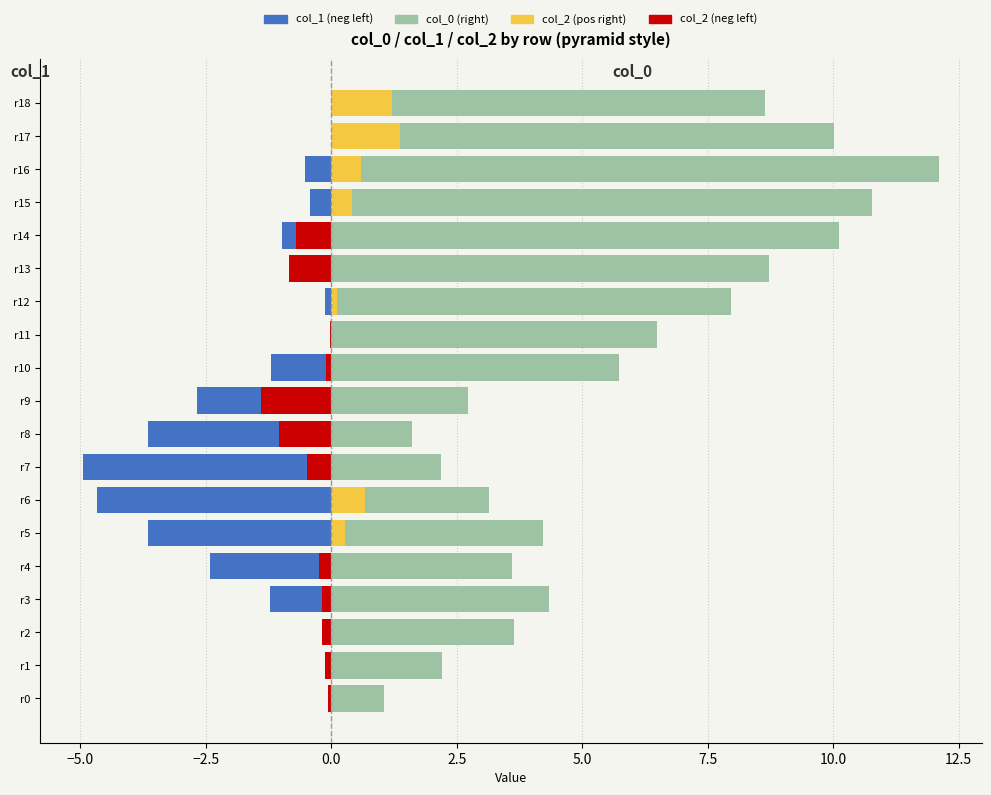

How many values in the col_2 (neg) series are below 0?

12